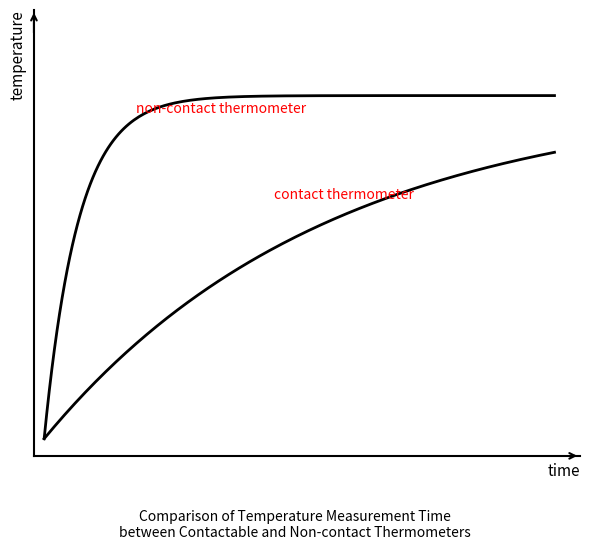

Is this an area chart (filled region under the line)?

No